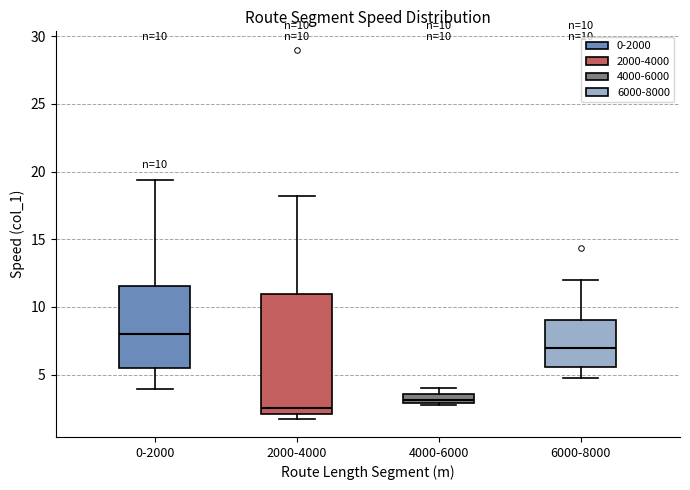

Which box has the highest median line?

0-2000